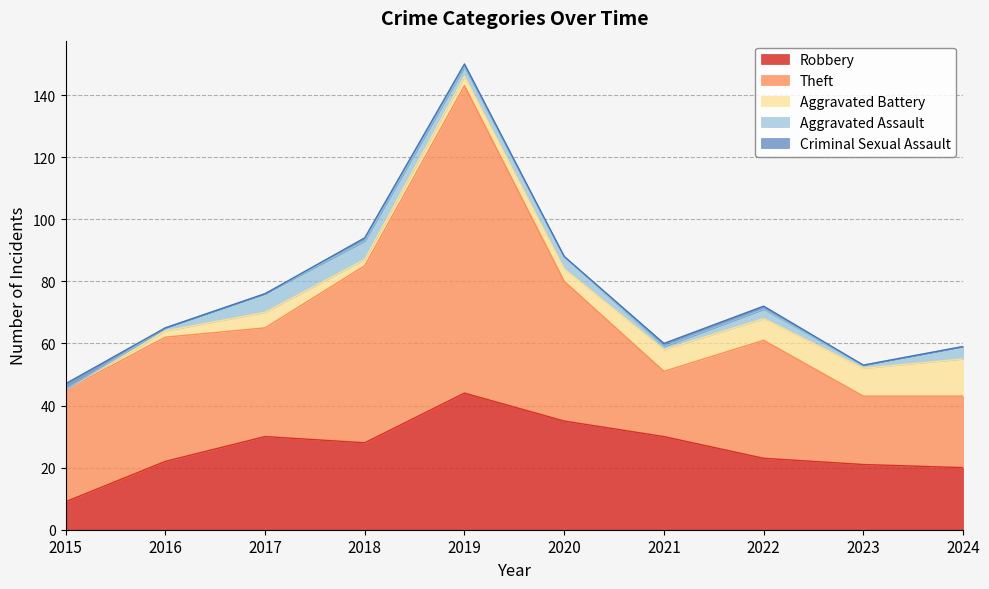

What is the total value across all series at 2023?

53